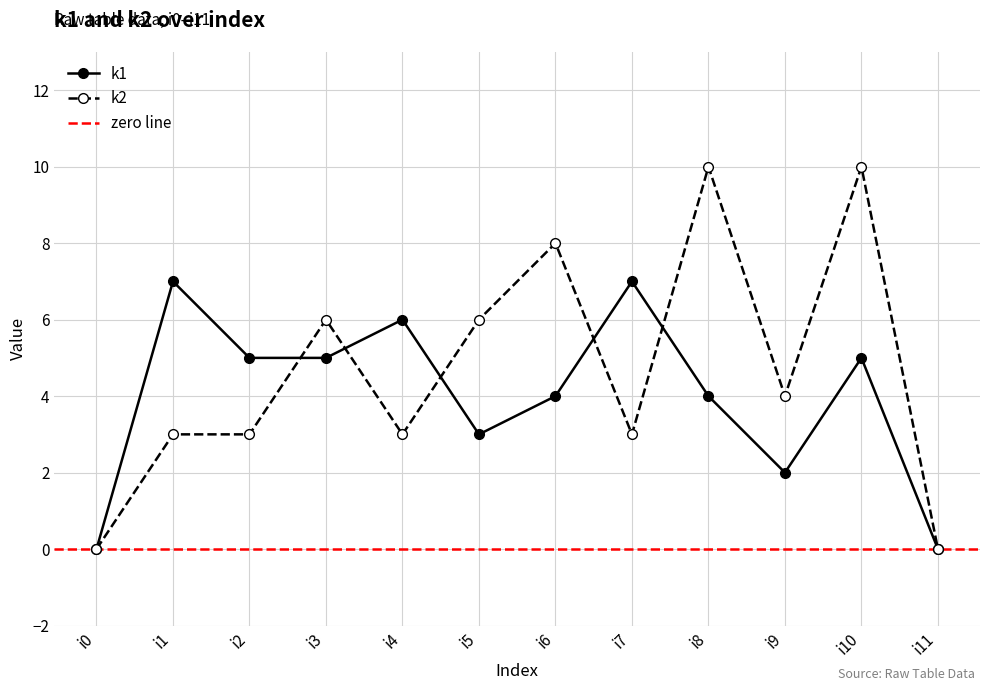

What is the sum of all k2 values?

56